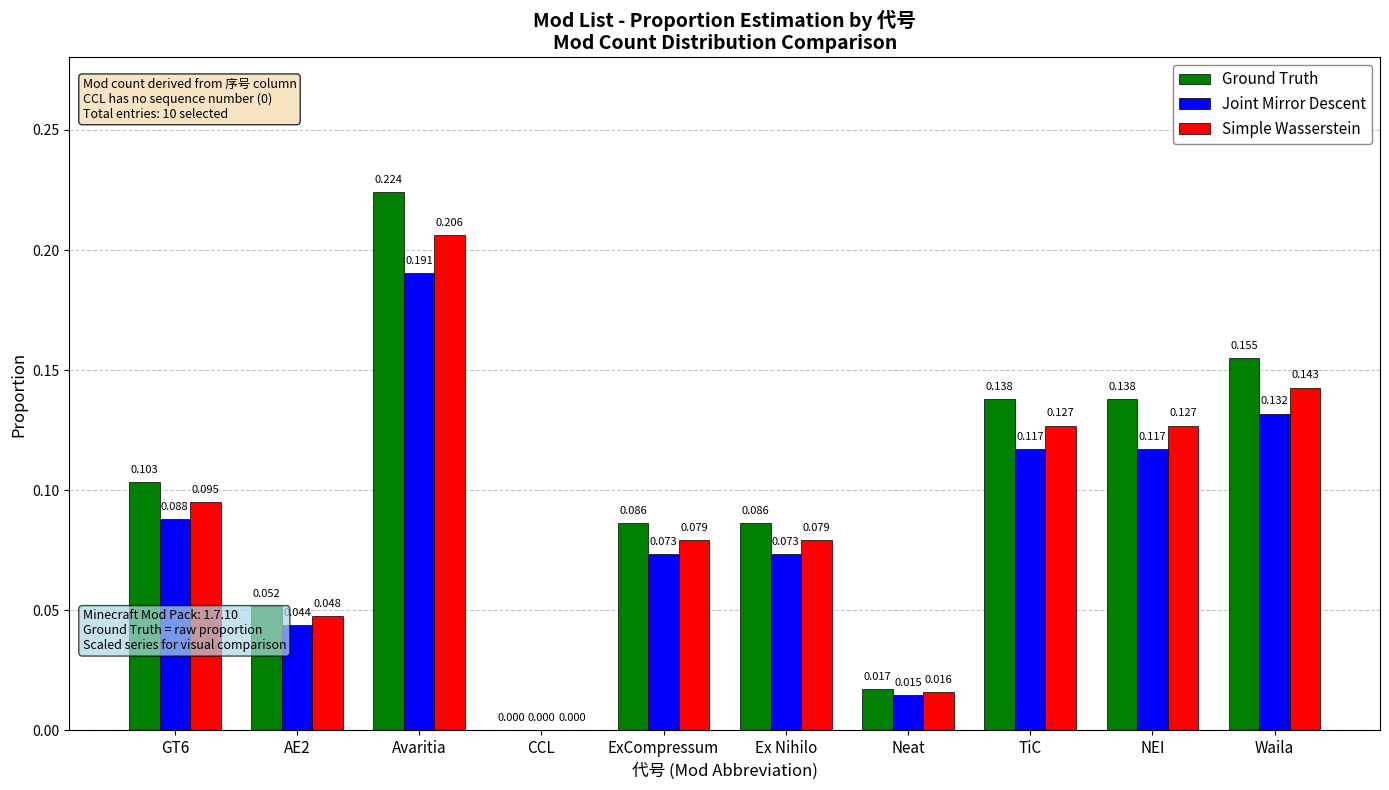

Are the bars grouped side by side (vs. stacked)?

Yes